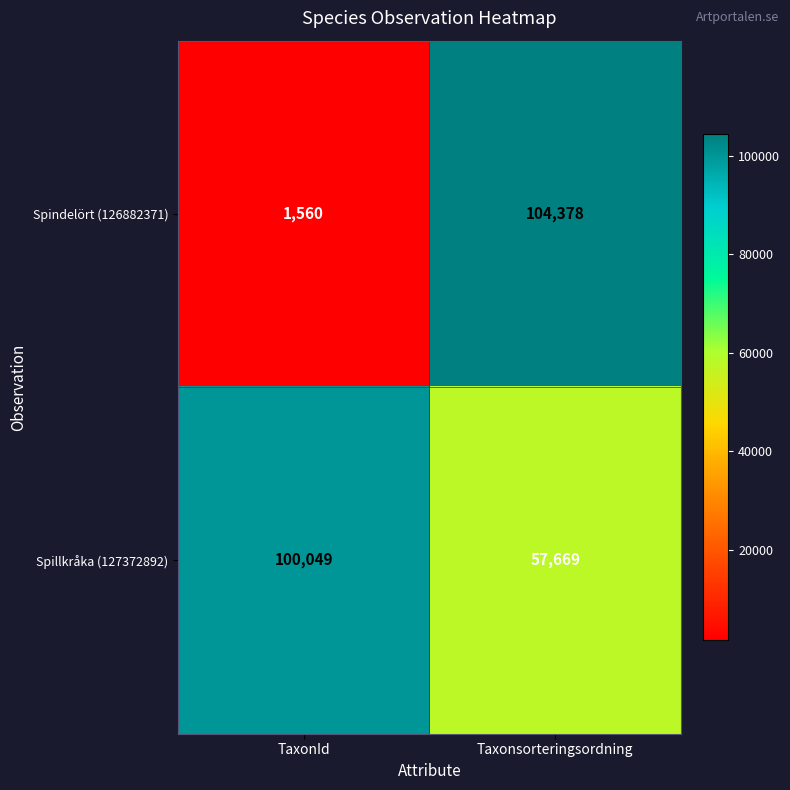

Is it true that Spindelört (126882371) equals 157914 at Taxonsorteringsordning?

False